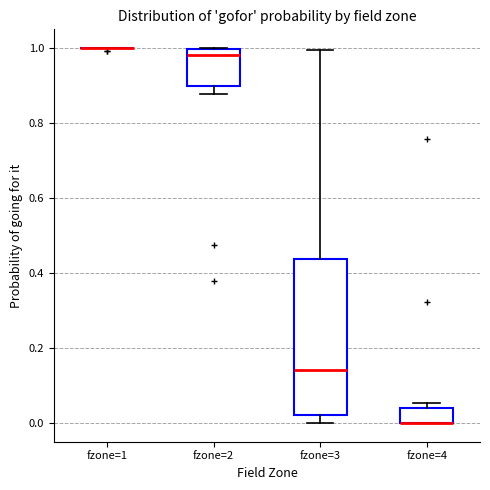

Comparing the boxes themselves (not the whiskers), which one is the tallest?

fzone=3